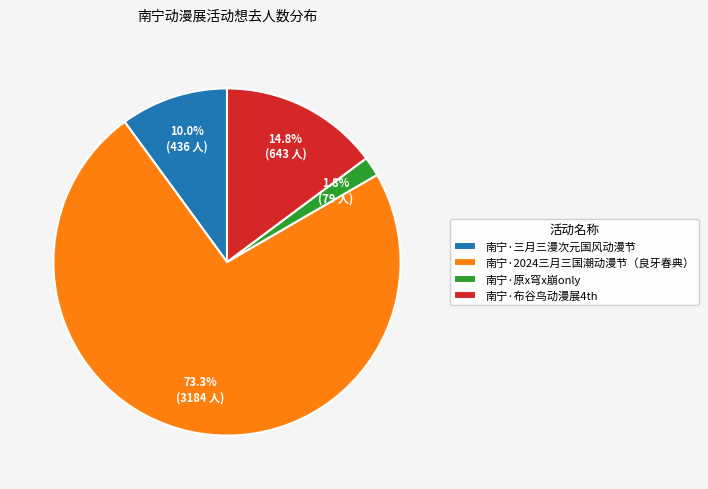

Count the number of slices in the pie.

4